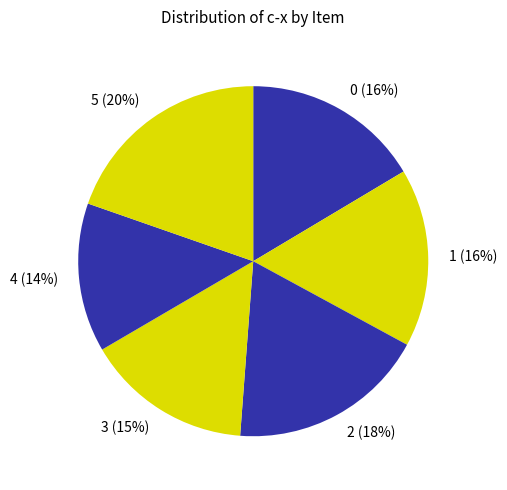

What is the ratio of the value at 1 (16%) to the value at 3 (15%)?

1.1